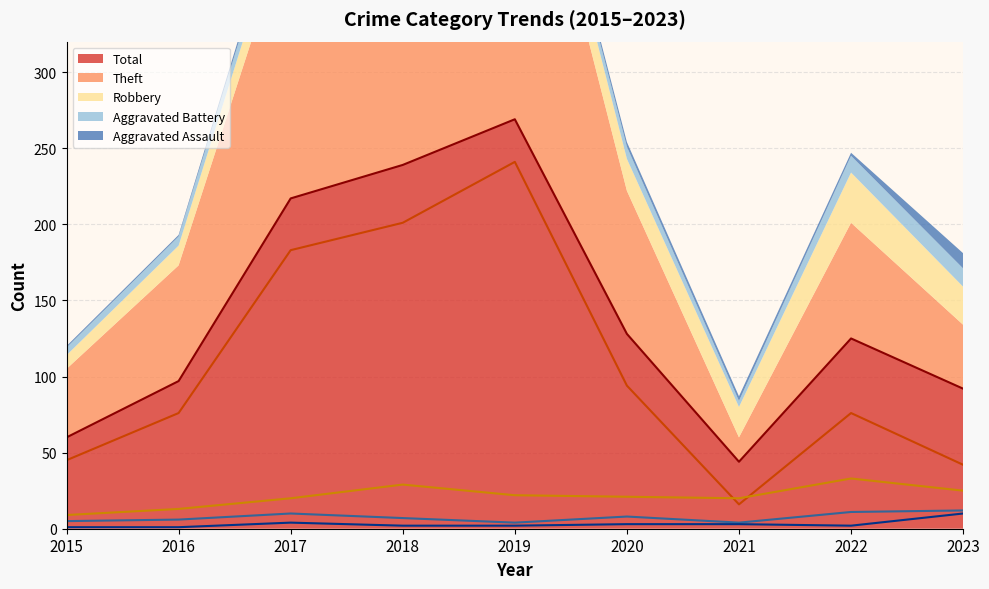

What is the total value across all series at 2016?

193